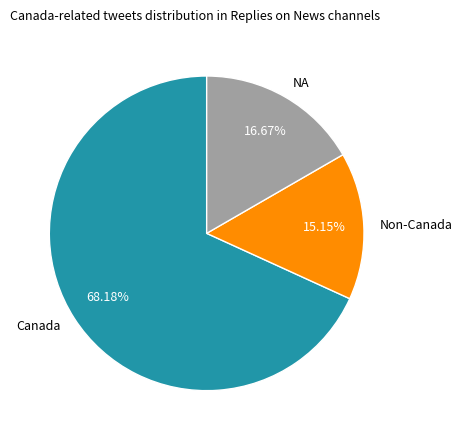

Which has a higher value, Non-Canada or Canada?

Canada